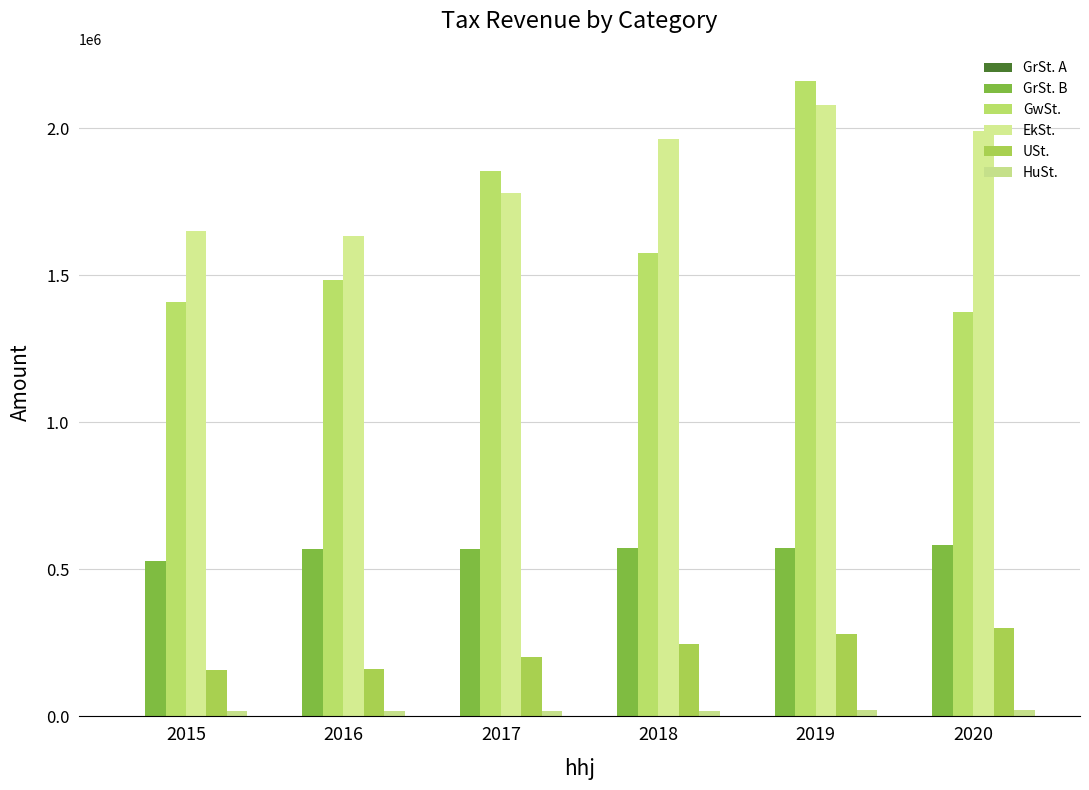

How many groups of bars are there?

6